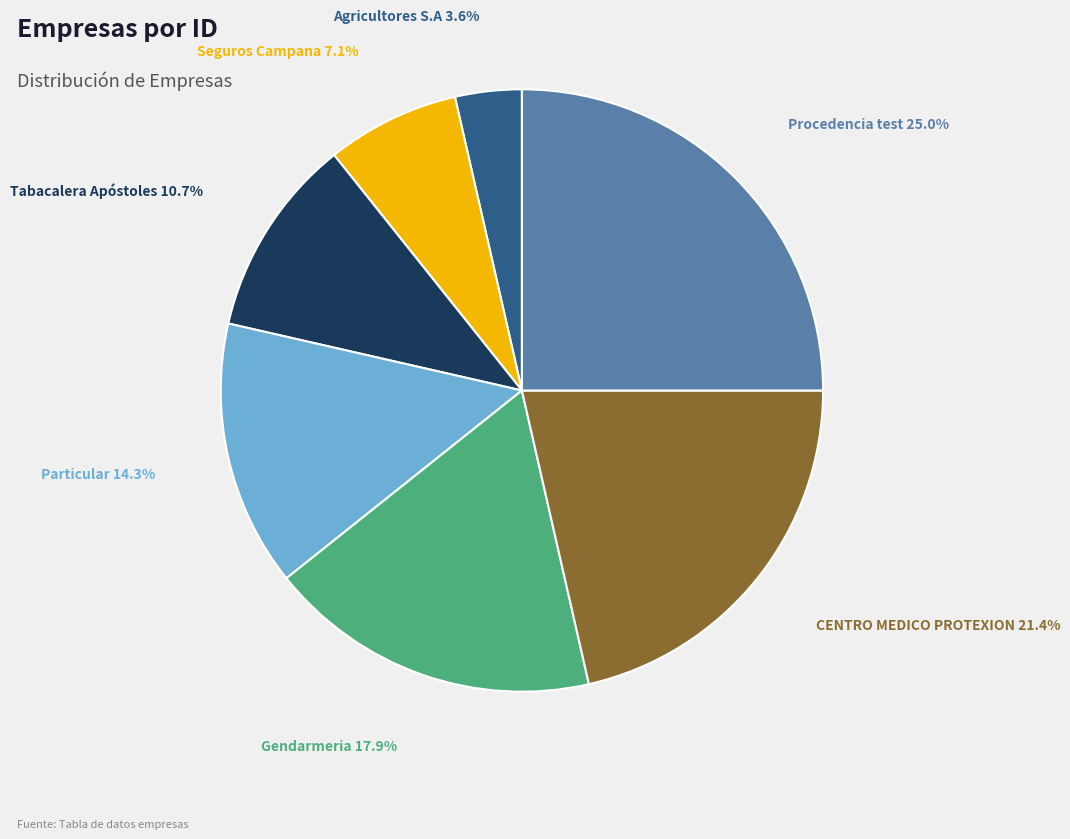

Does any single category account for the majority?

No